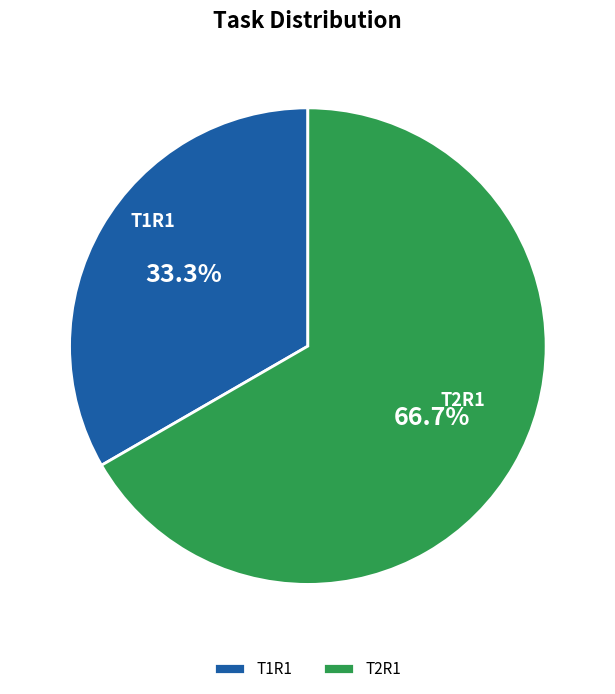

What is the ratio of the value at T1R1 to the value at T2R1?

0.5